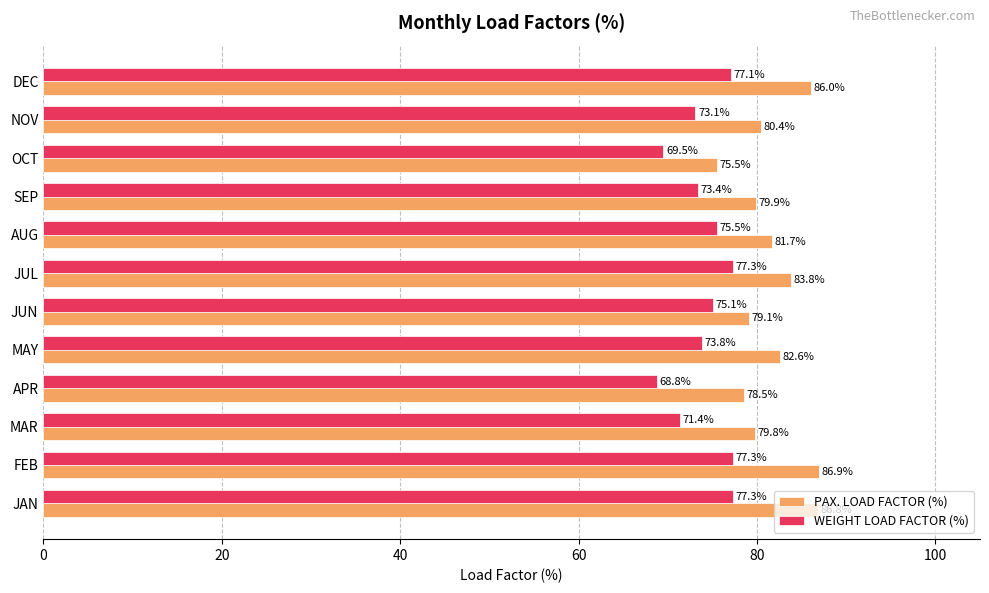

What is the sum of the WEIGHT LOAD FACTOR (%) values at AUG and OCT?

145.0